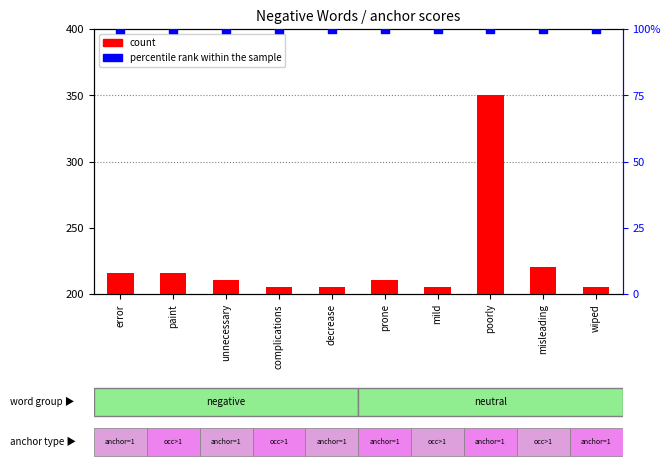

At how many categories does at least one series exceed 172?

10